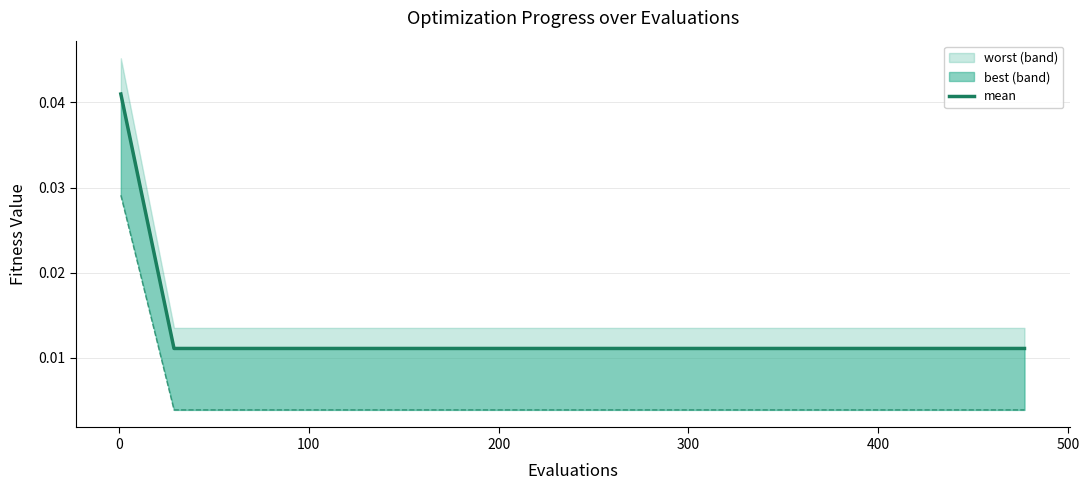

How many lines are shown in the chart?

2